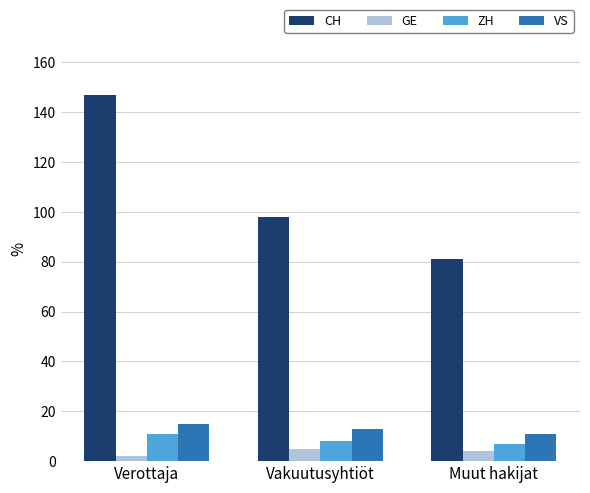

Which series has the widest spread of values?

CH